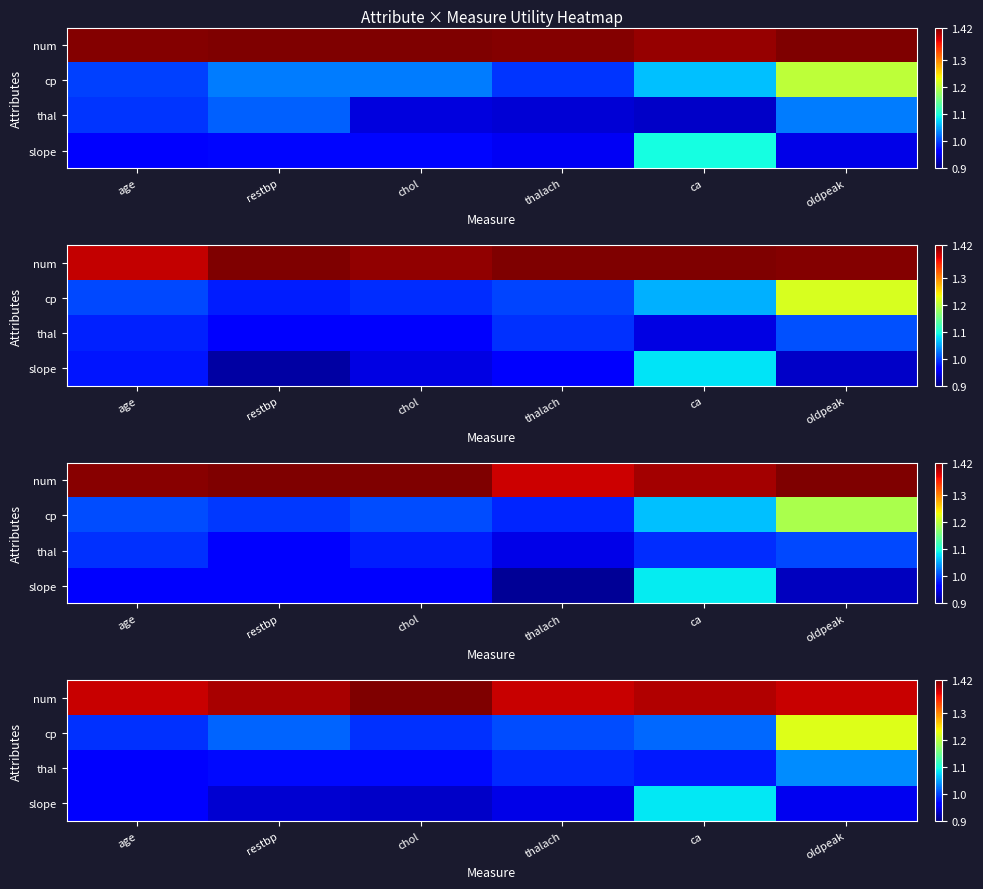

What is the spread (max minus min) of values at oldpeak?

0.4